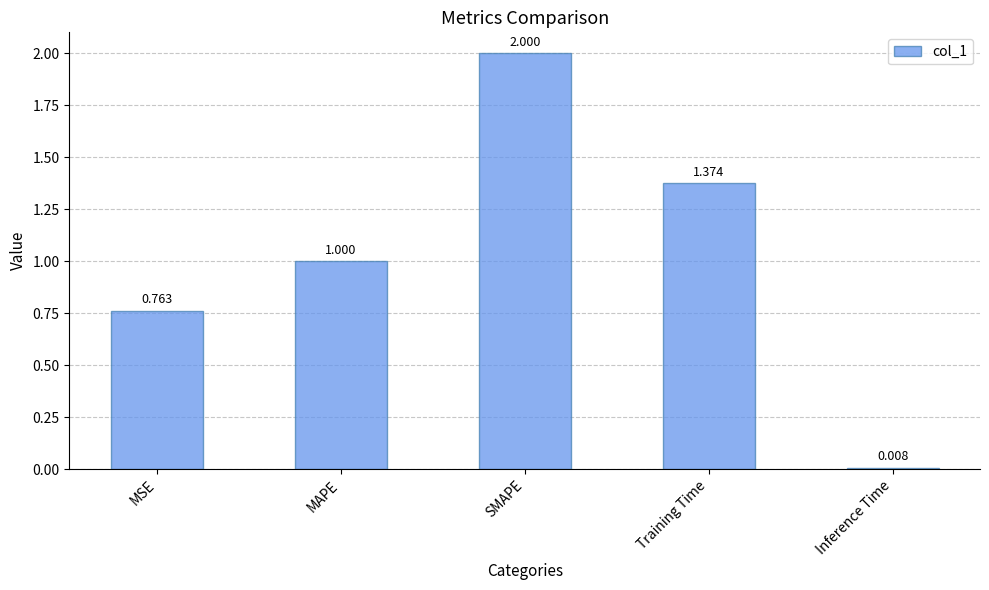

Which category has the lowest value across all series?

Inference Time